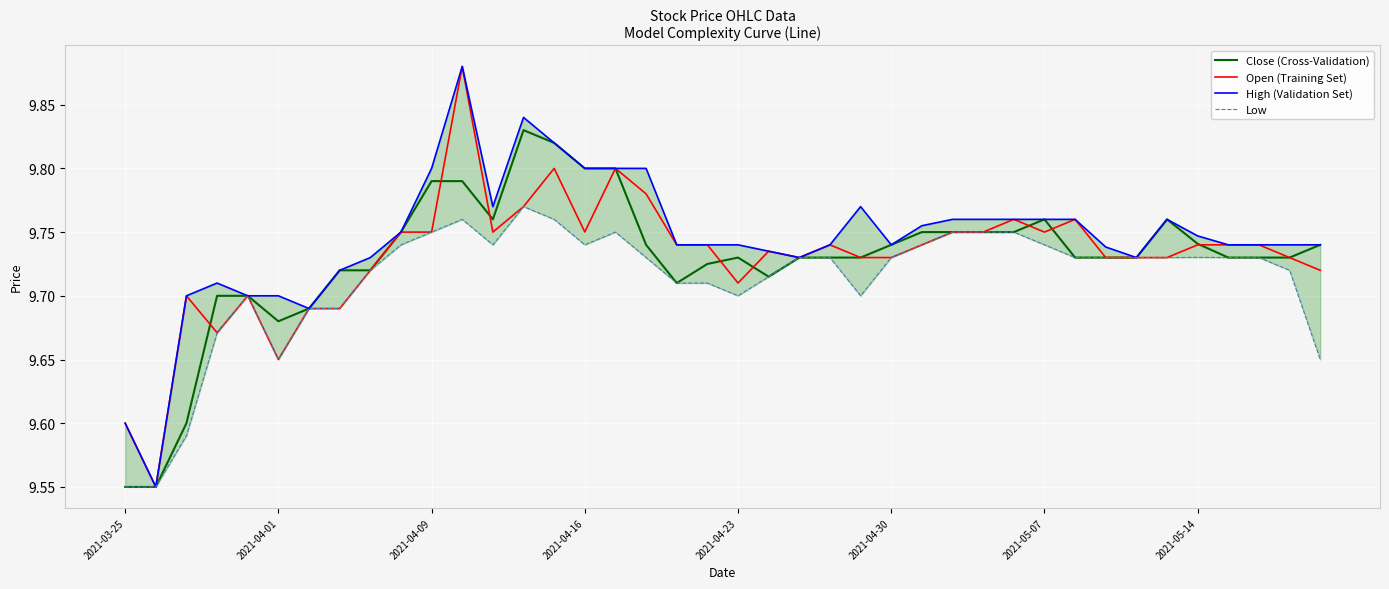

True or false: Close (Cross-Validation) has a value of 15.4 at 2021-05-07.

False